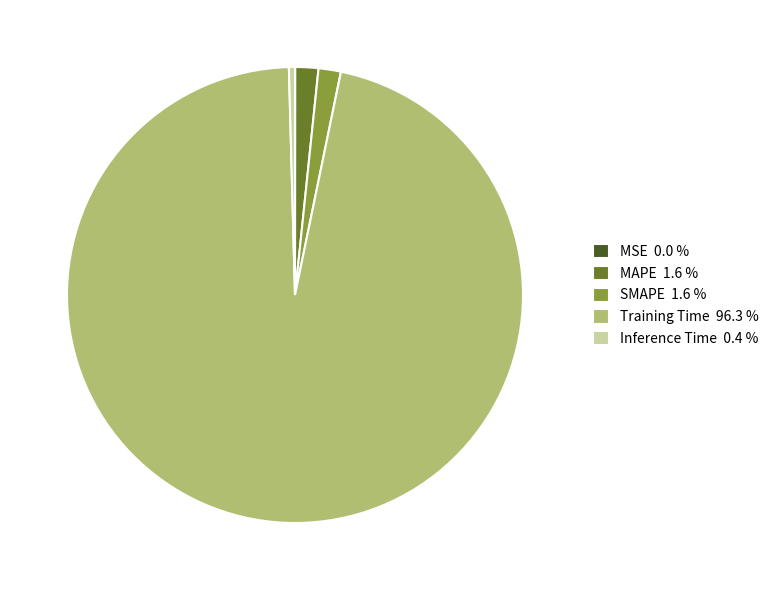

Which has a higher value, Training Time 96.3 % or SMAPE 1.6 %?

Training Time 96.3 %